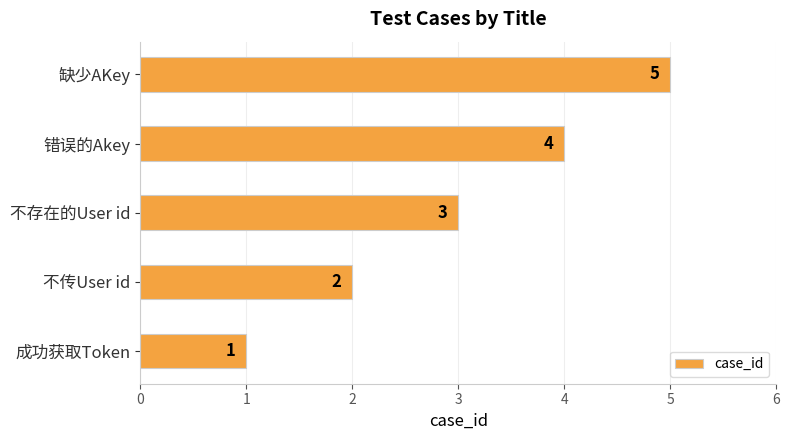

How many series are shown in this chart?

1